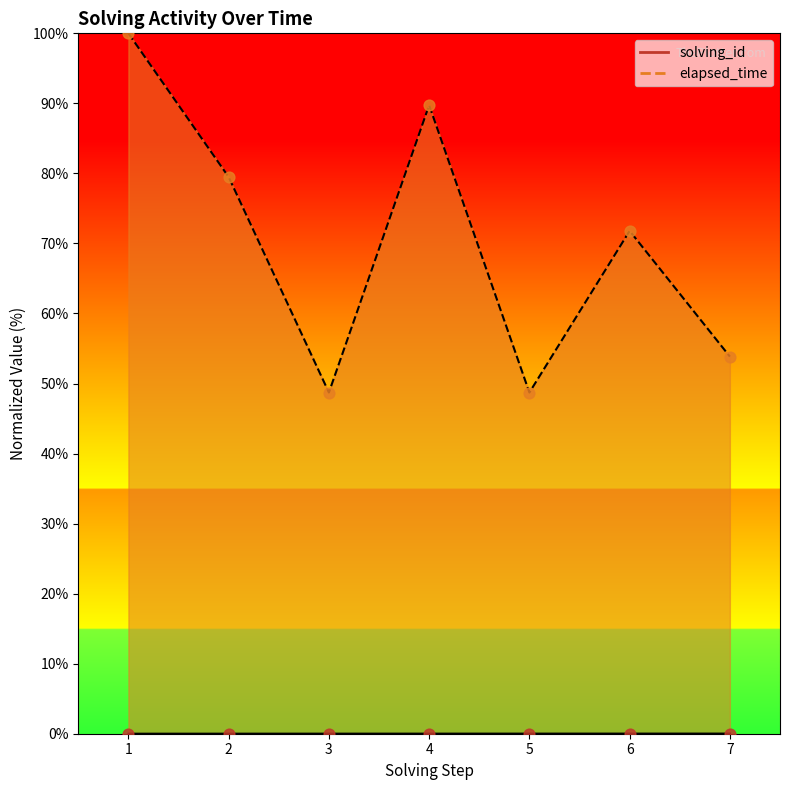

Which series has the largest total across all categories?

elapsed_time